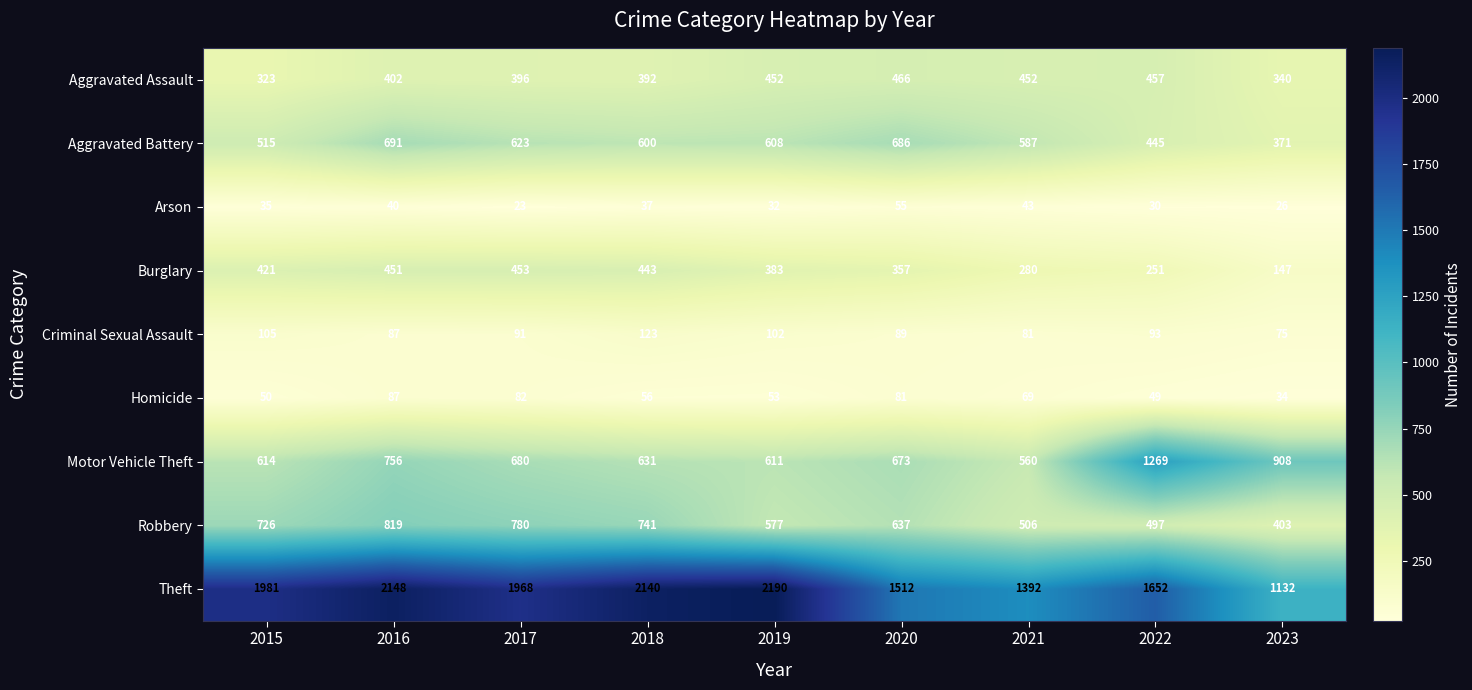

What is the sum of all Motor Vehicle Theft values?

6702